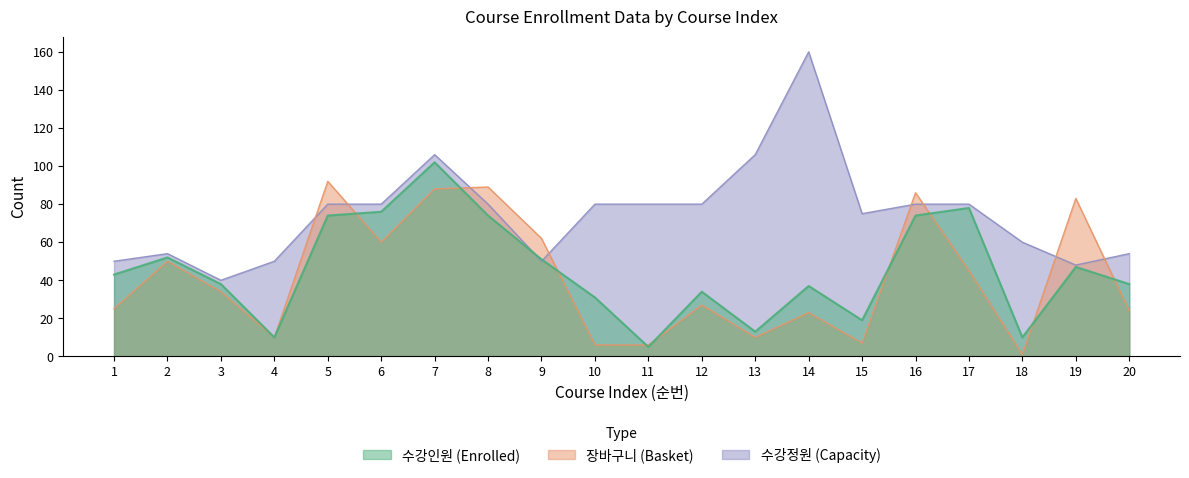

What is the difference between the 장바구니 values at 20 and 19?

59